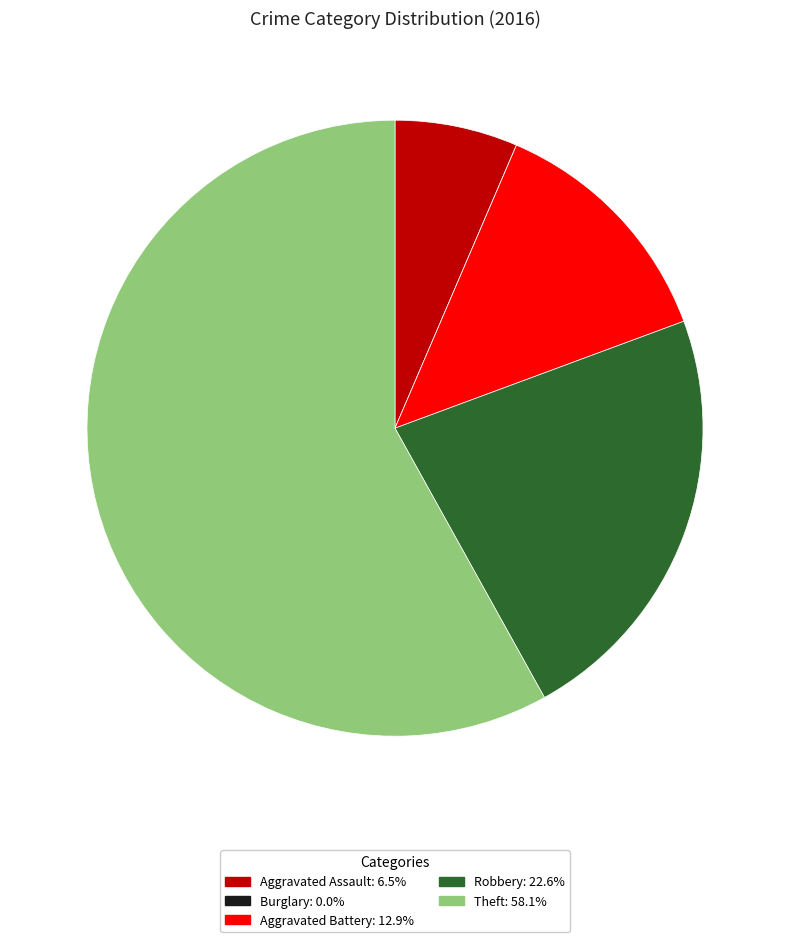

Do Robbery and Aggravated Assault together represent more than half of the pie?

No